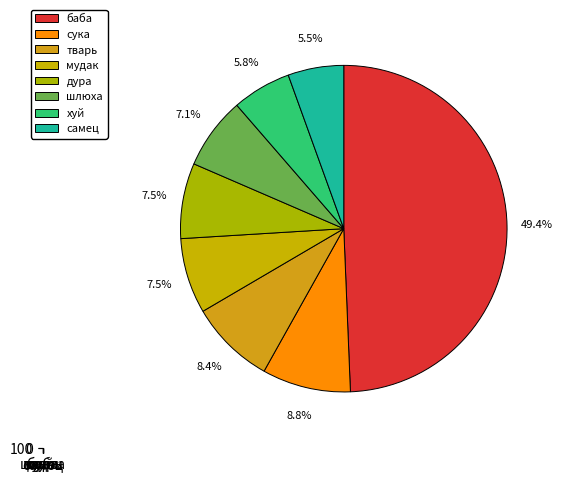

How much of the chart is everything except тварь?

91.6%